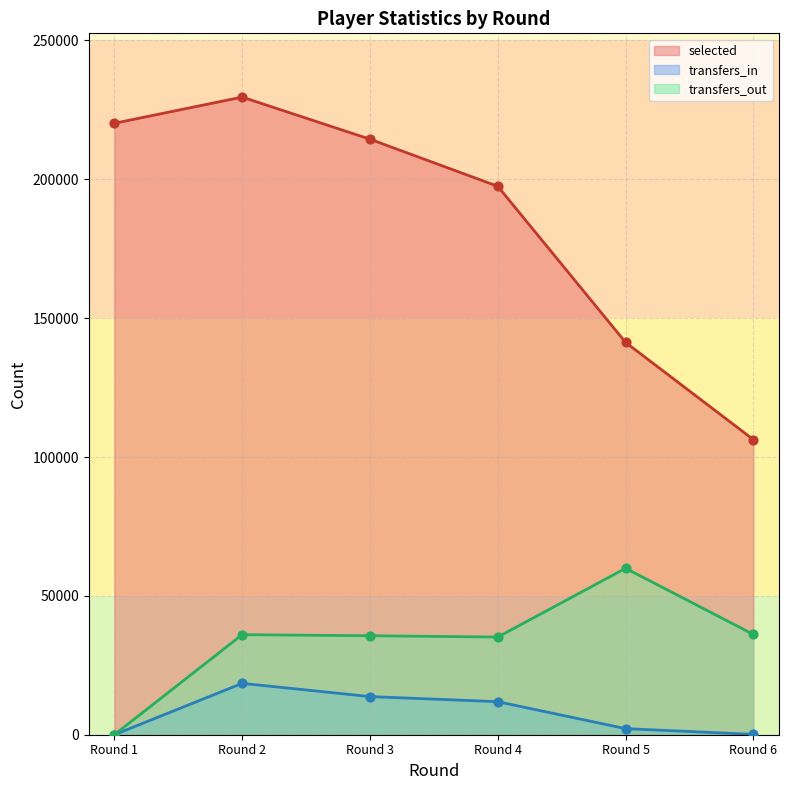

Which series reaches the maximum Y coordinate?

selected